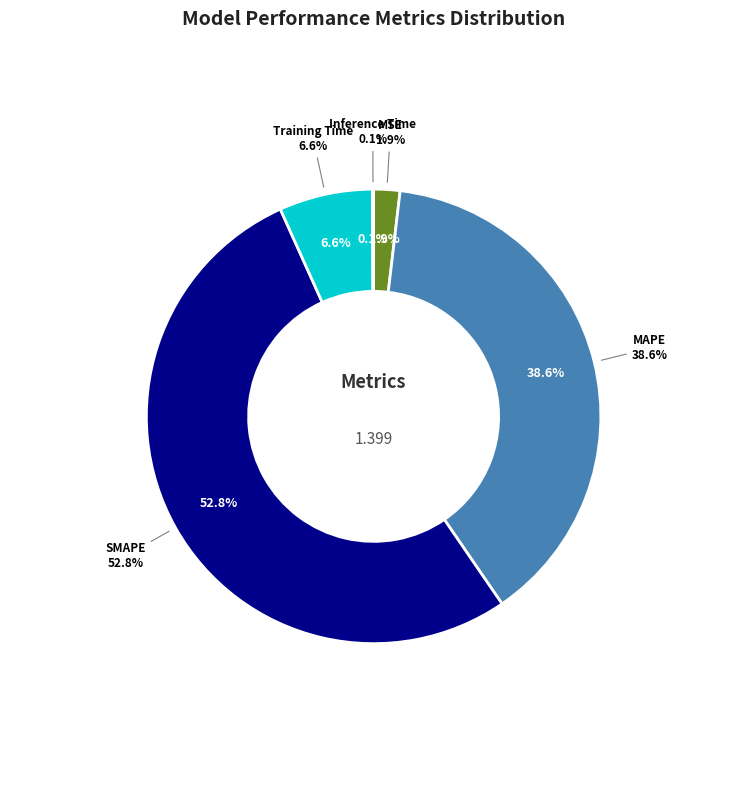

What is the smallest slice in the pie chart?

Inference Time